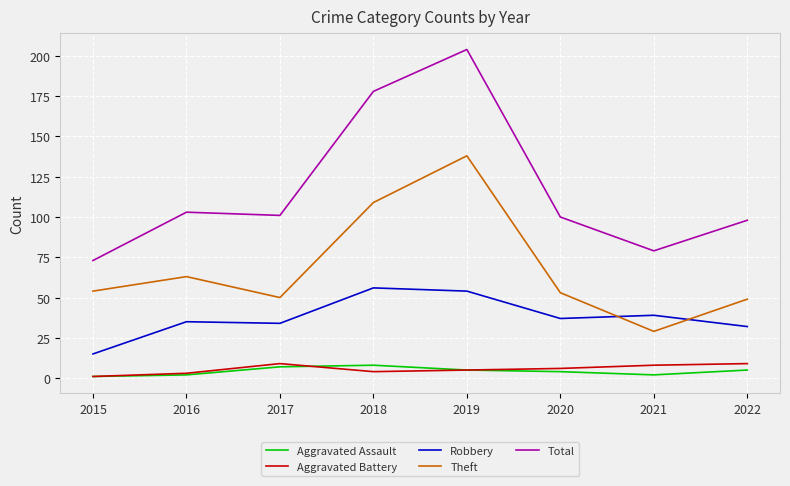

What is the minimum value for Aggravated Battery?

1